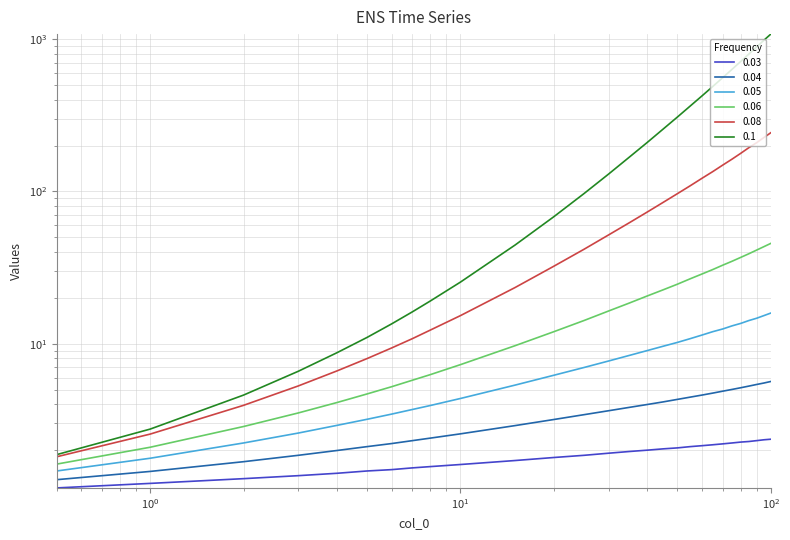

True or false: 0.08 has more than 2 interior local peaks.

False